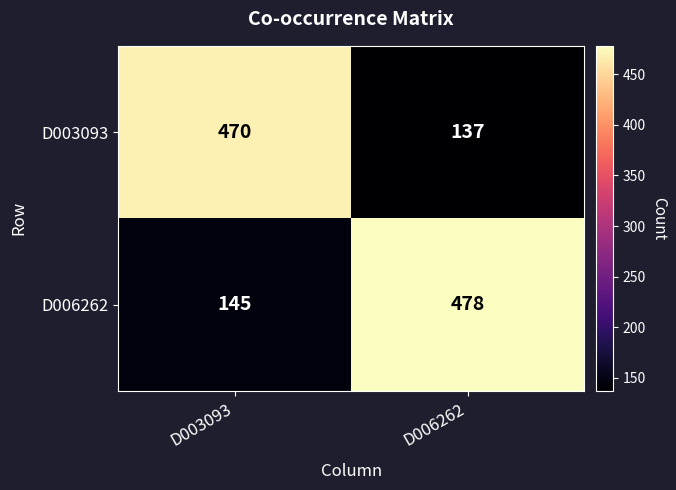

Reading left to right, what are all the values shown in this chart?

D003093: 470	137
D006262: 145	478